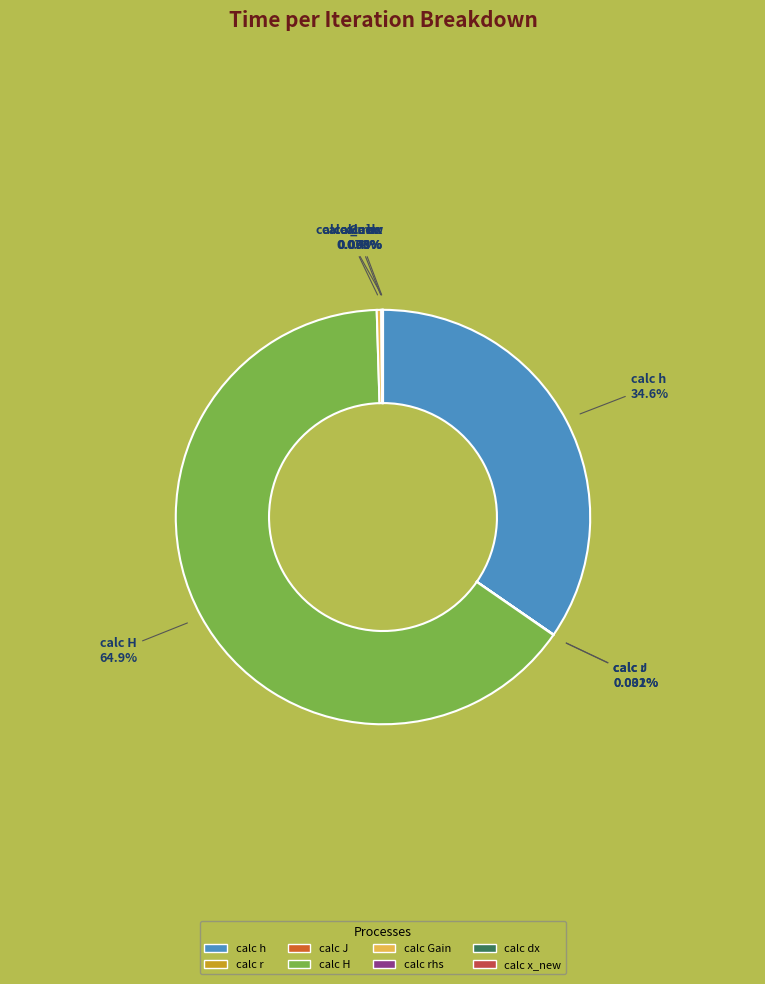

How many slices are in this pie chart?

8